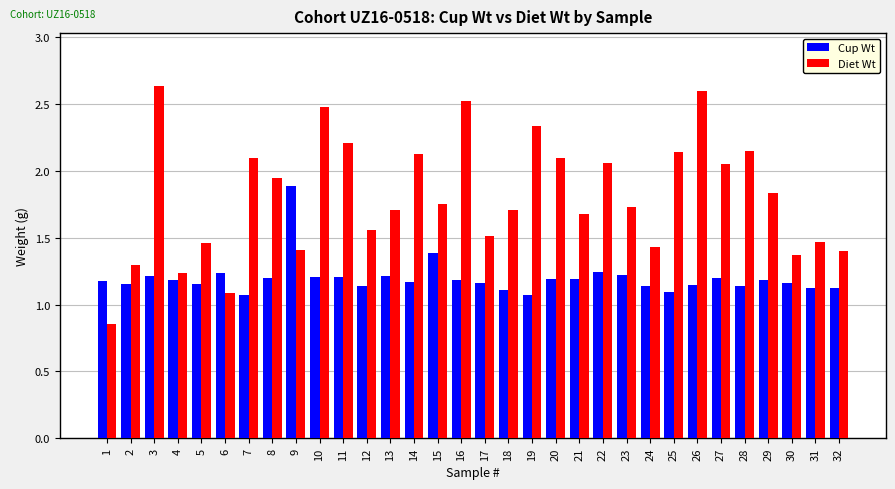

Which series has the largest total across all categories?

Diet Wt